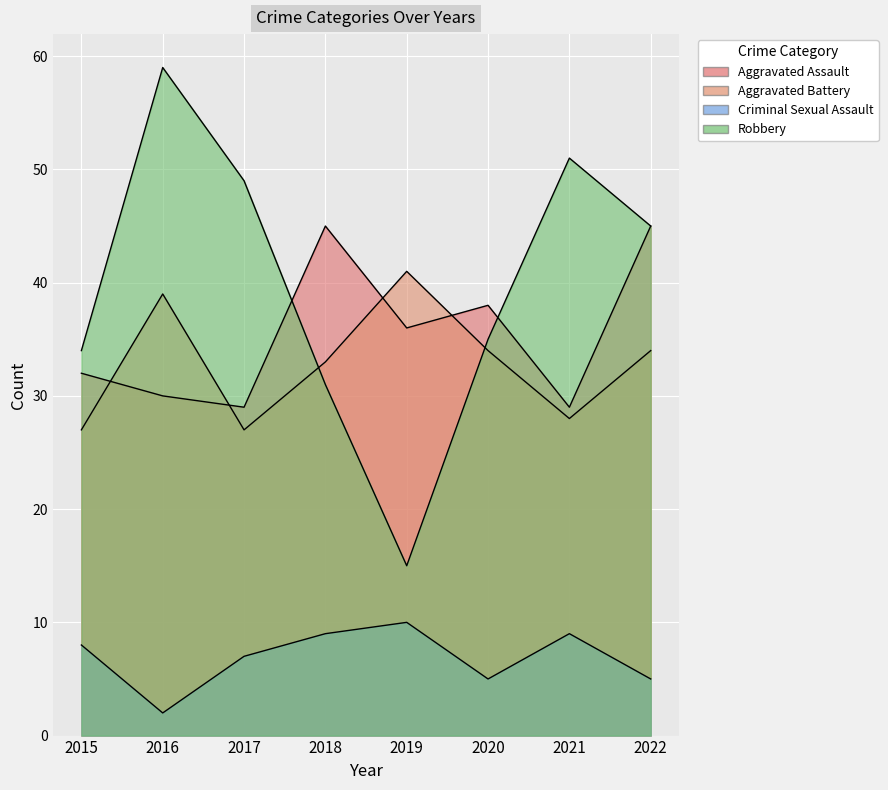

At how many categories does at least one series exceed 54?

1